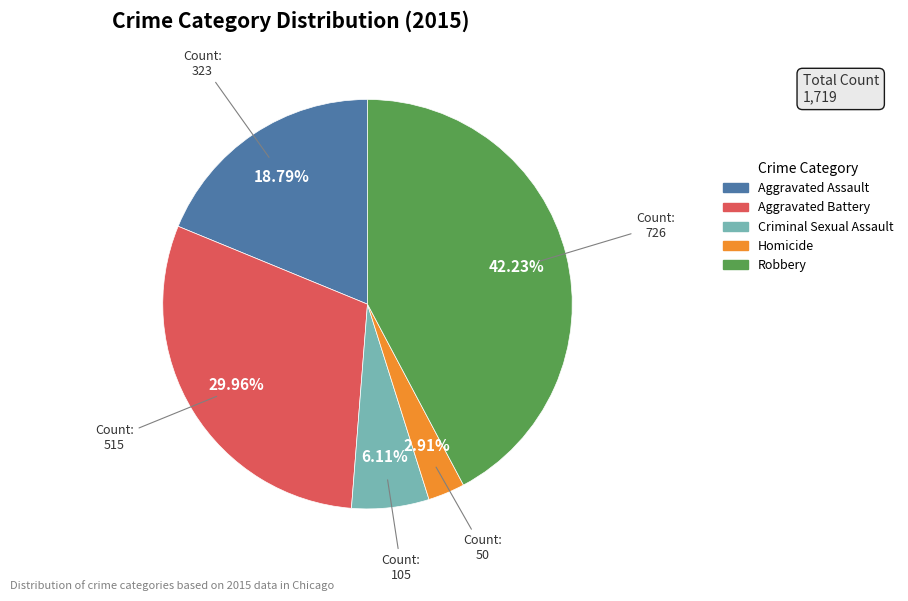

How many segments does this pie chart have?

5